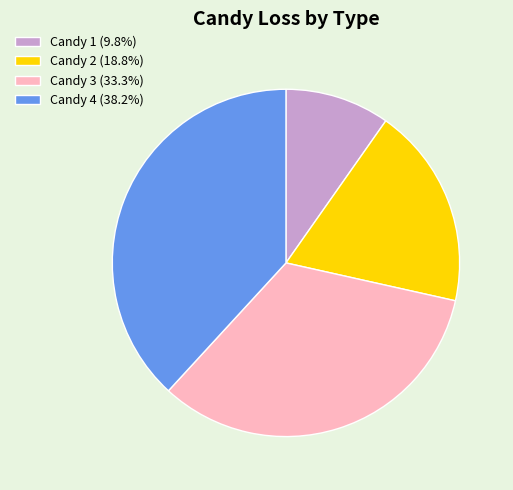

What is the ratio of the value at Candy 4 (38.2%) to the value at Candy 1 (9.8%)?

3.9